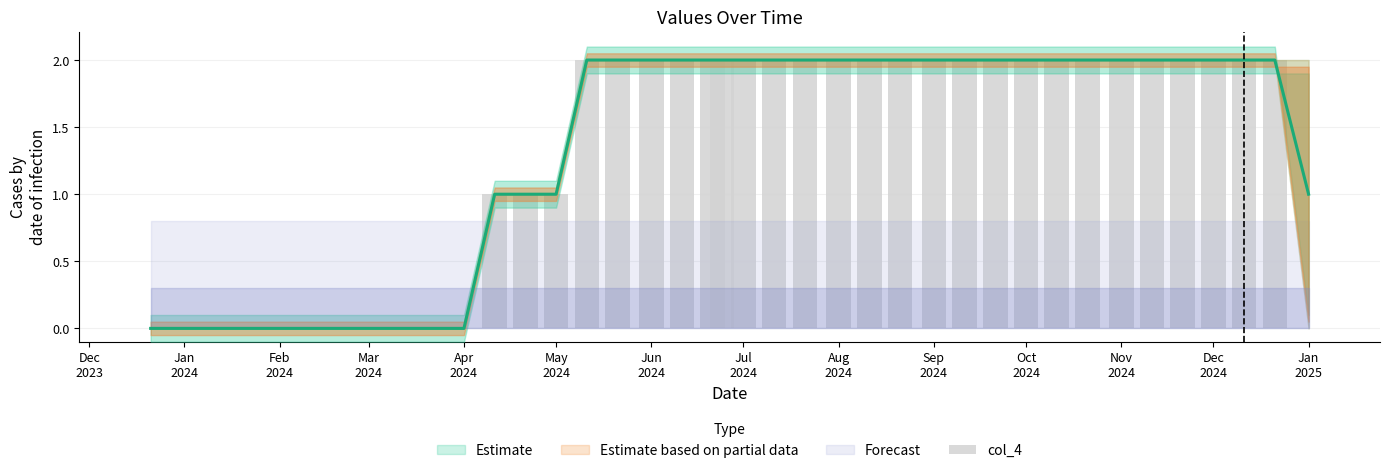

Reading left to right, list all the values displayed in this chart.

0	0	0	0	0	0	0	0	0	0	0	1	1	1	2	2	2	2	2	2	2	2	2	2	2	2	2	2	2	2	2	2	2	2	2	2	2	2	0